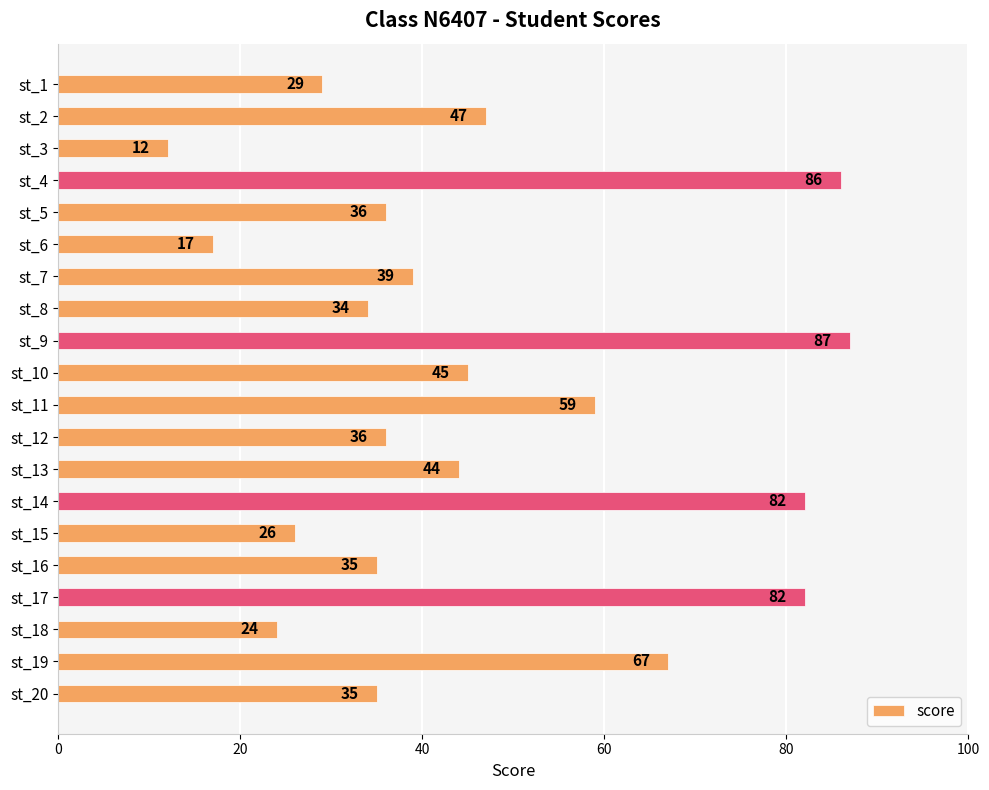

Which label corresponds to the smallest value in the chart?

st_3